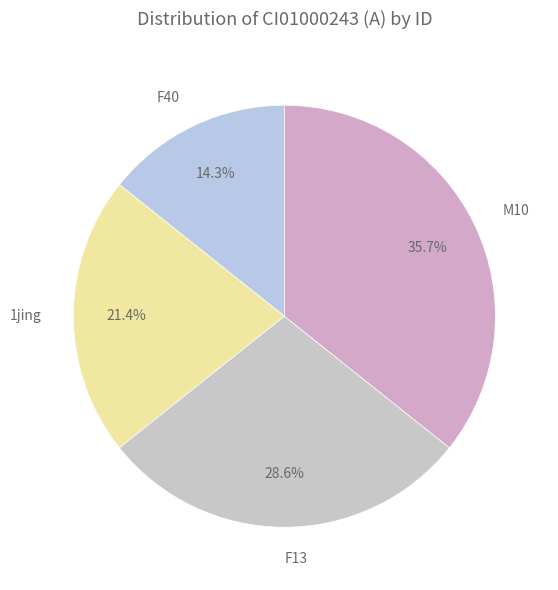

Does any single category account for the majority?

No